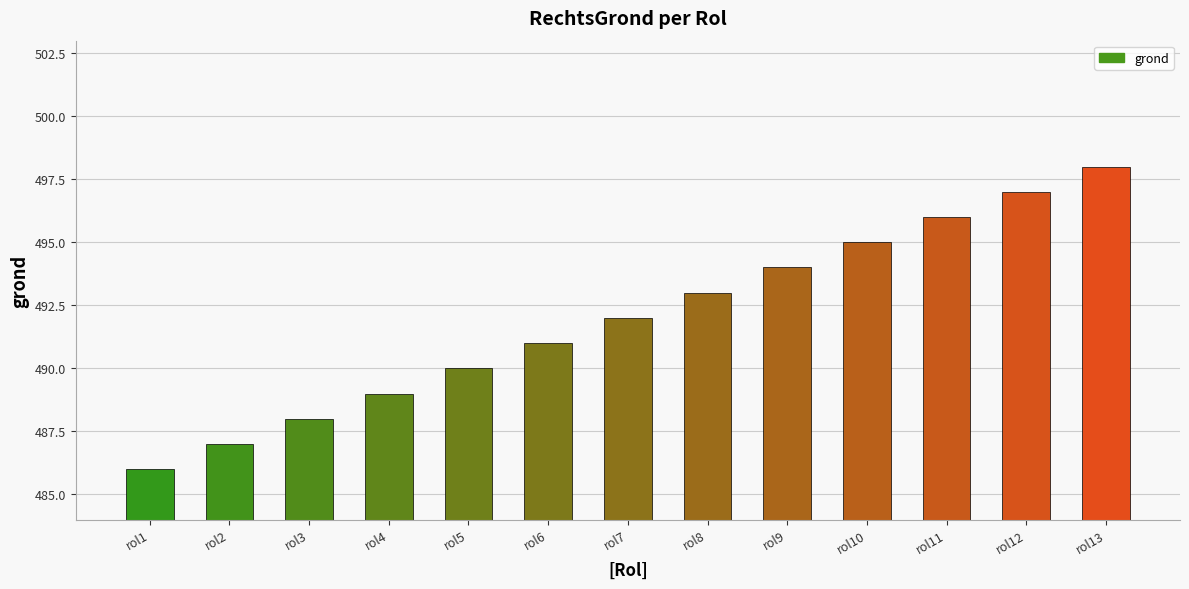

What is the difference between the maximum and second lowest values?

11